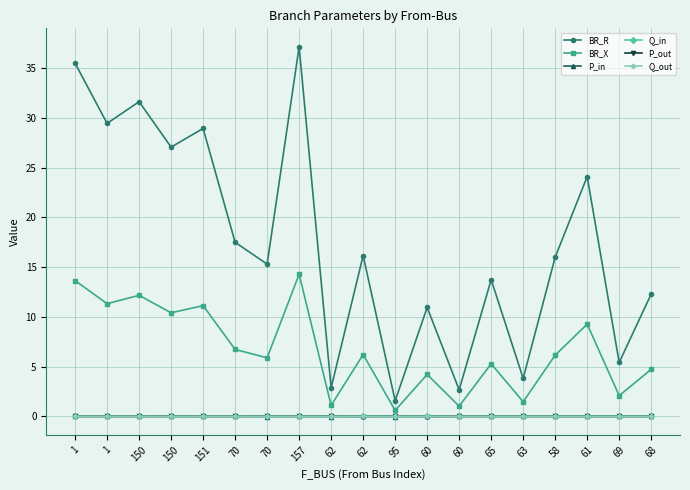

What is the label of the 11th point from the right?

62